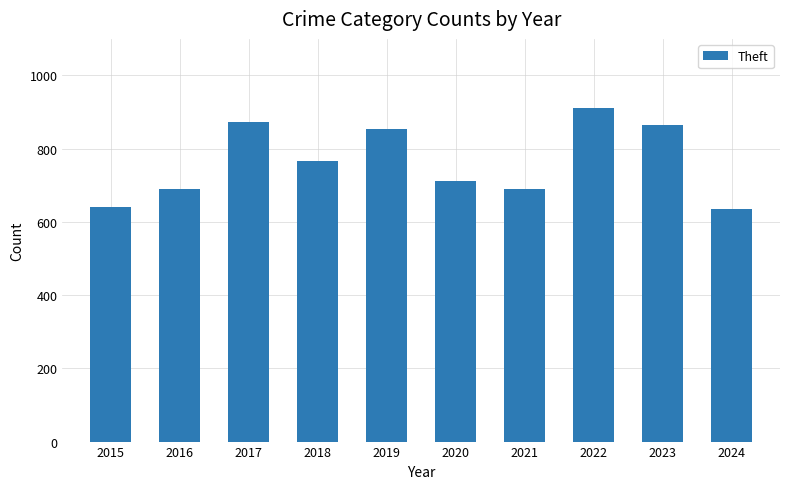

What value does the data have at 2024?

636